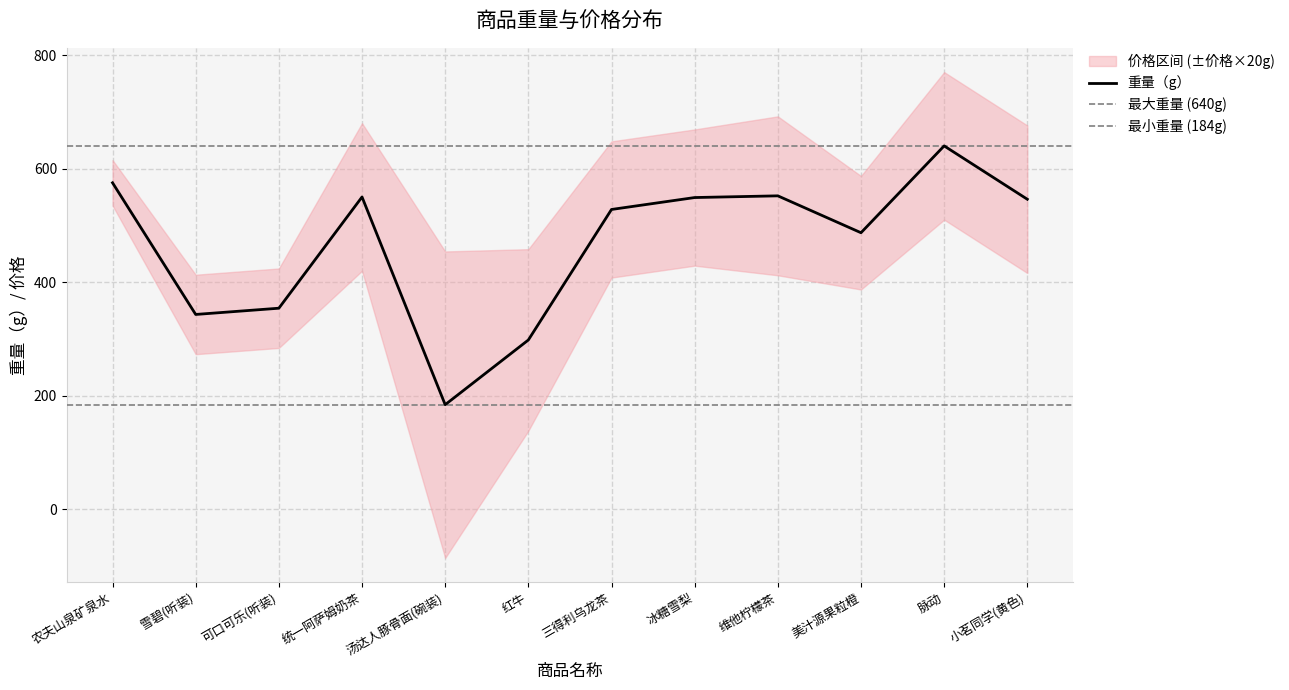

What is the sum of the values at 小茗同学(黄色) and 汤达人豚骨面(碗装)?

730